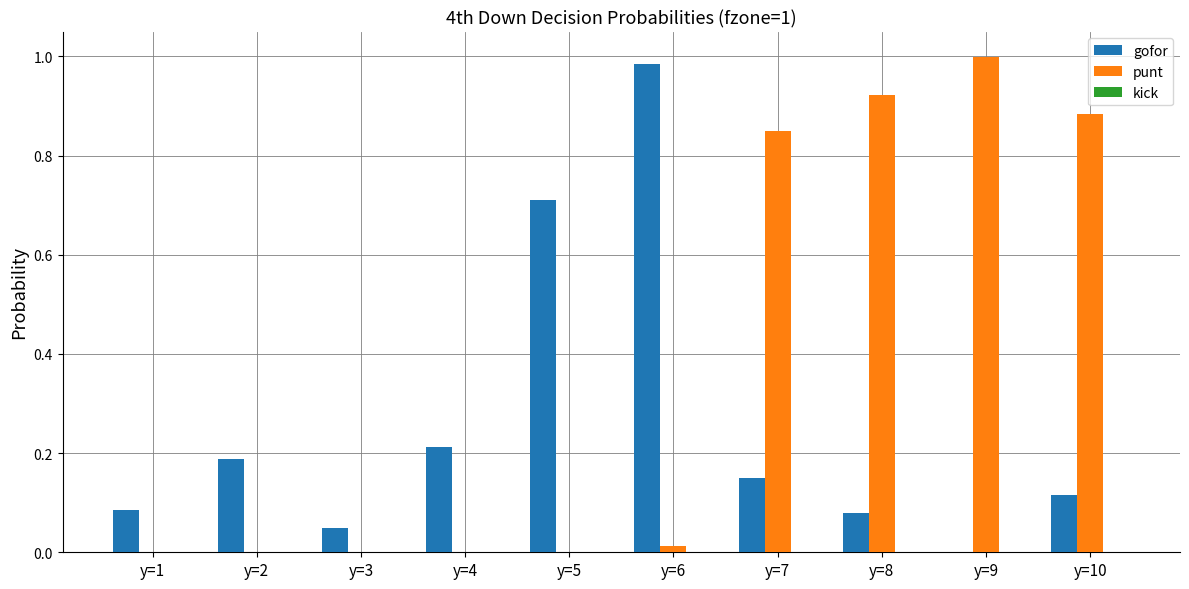

Which category has the highest value in the gofor series?

y=6